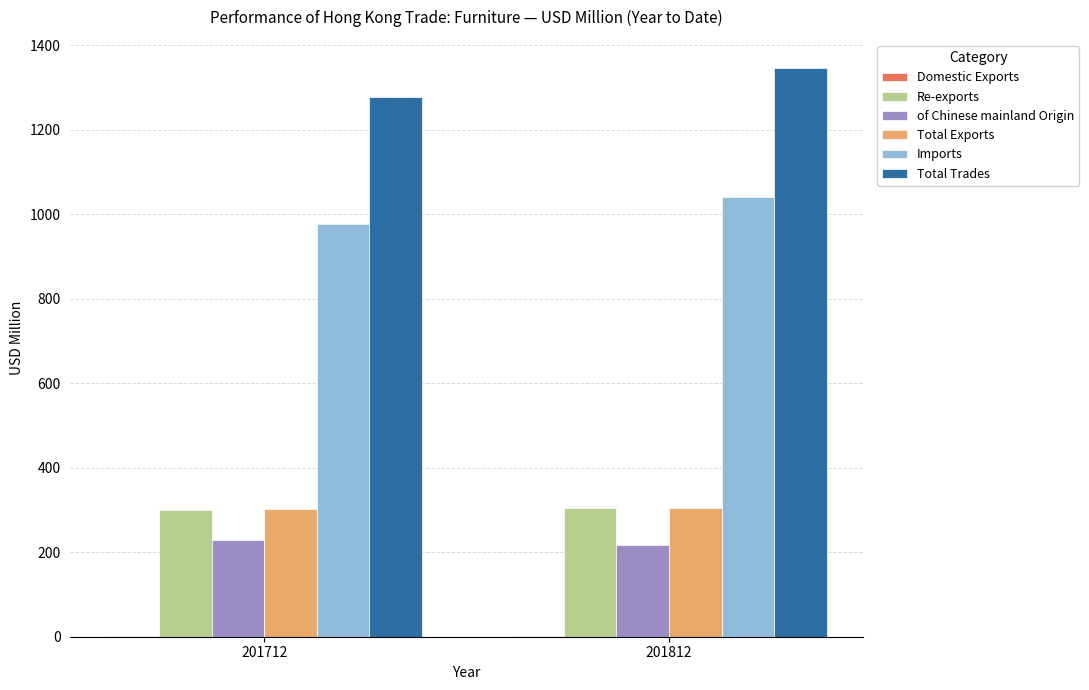

True or false: Total Trades has a value of 1277.3 at 201712.

True